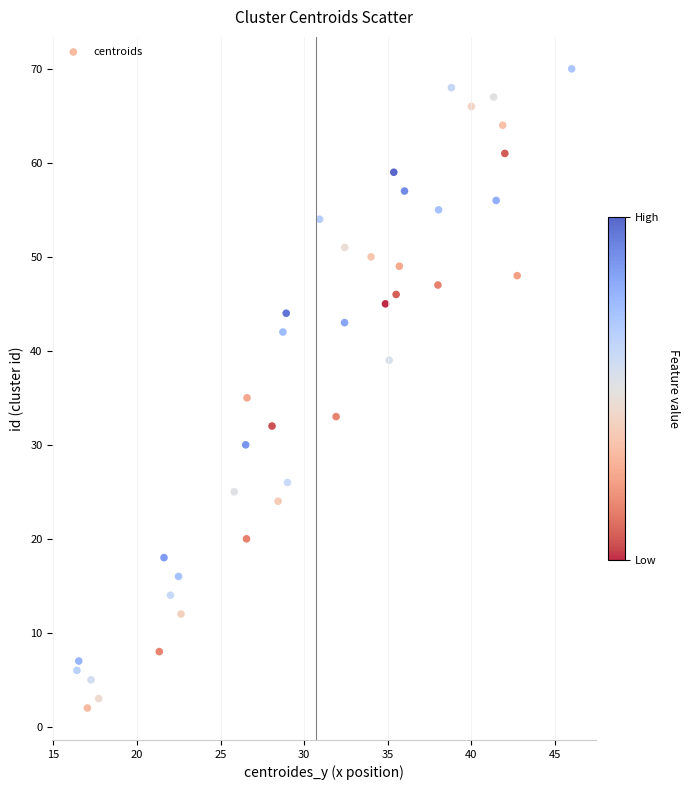

What Y value in the scatter plot is closest to 36?

35